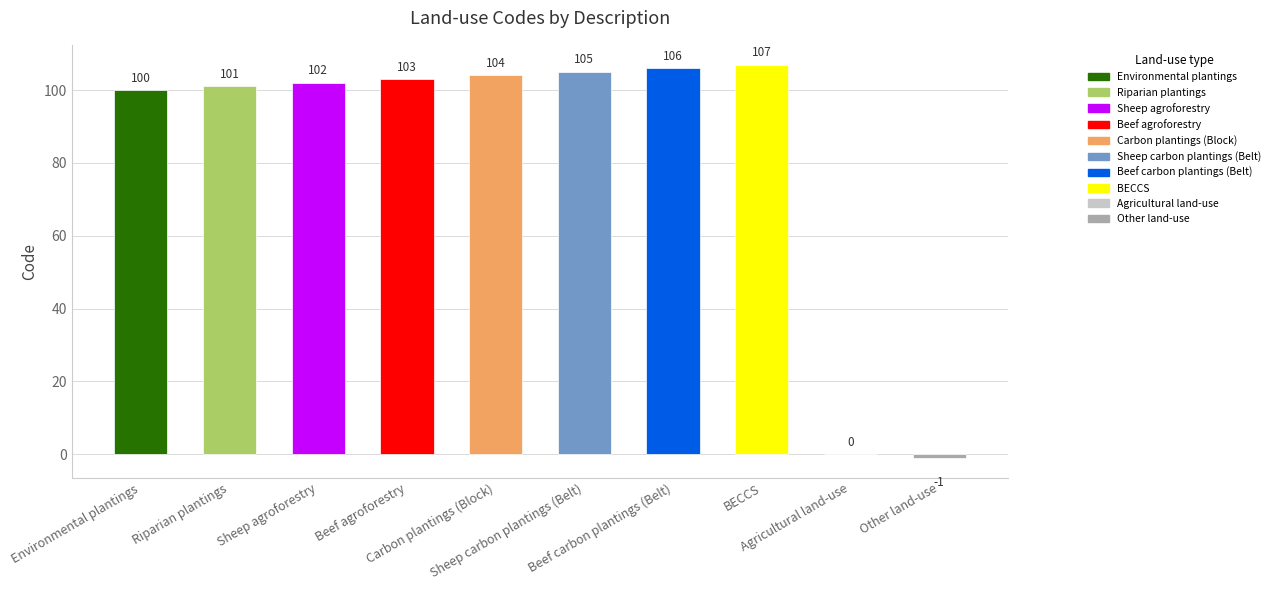

Between BECCS and Sheep agroforestry, which is larger?

BECCS